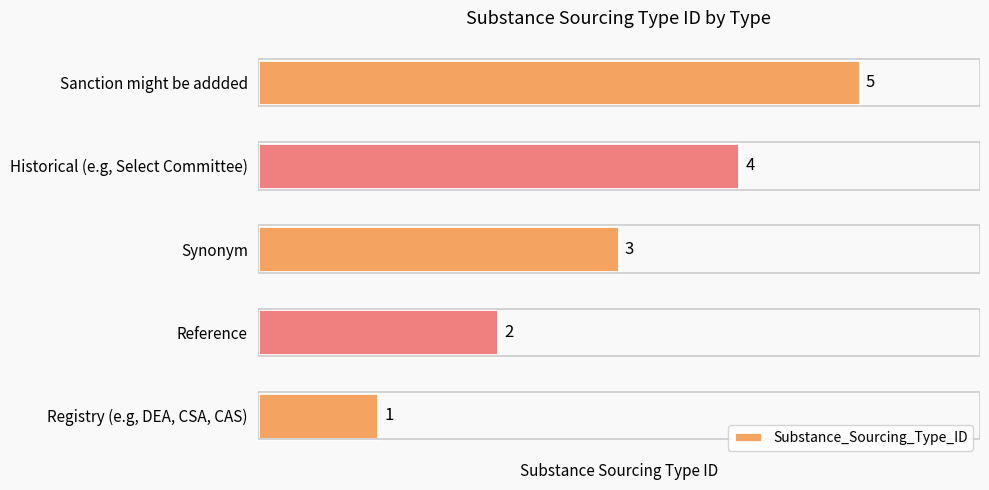

List the labels in order of value, largest first.

Sanction might be addded, Historical (e.g, Select Committee), Synonym, Reference, Registry (e.g, DEA, CSA, CAS)